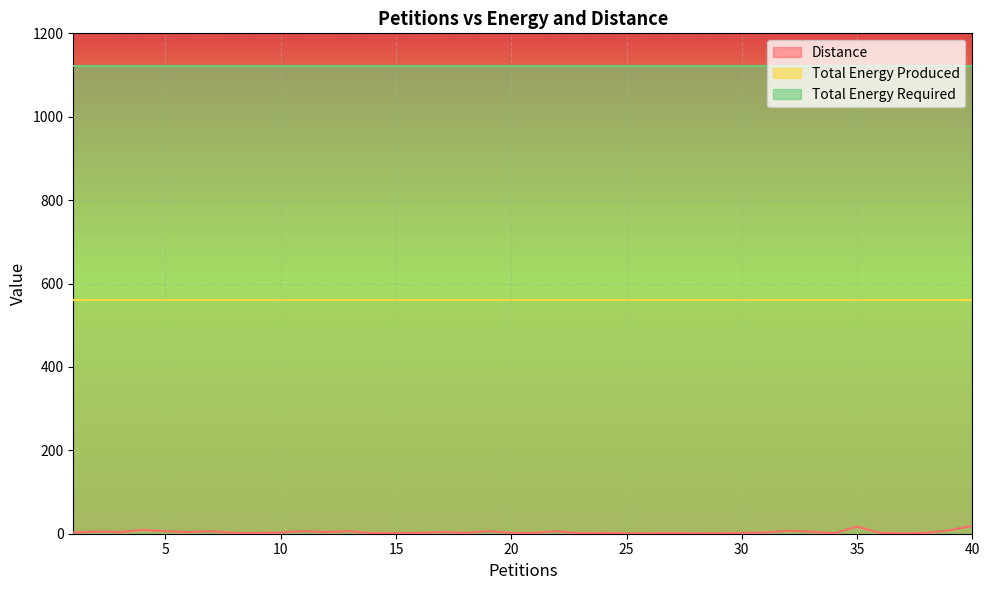

Between 18 and 37, which series saw the biggest shift?

Distance